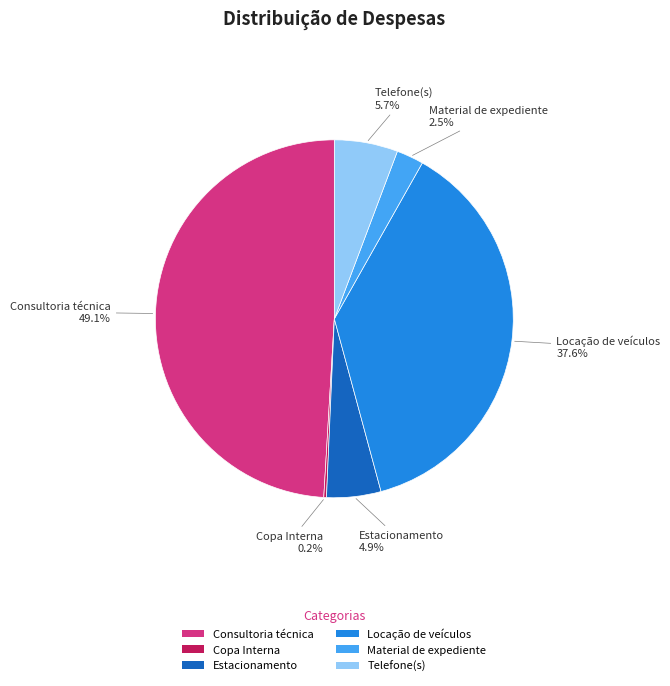

Which has a higher value, Consultoria técnica or Estacionamento?

Consultoria técnica